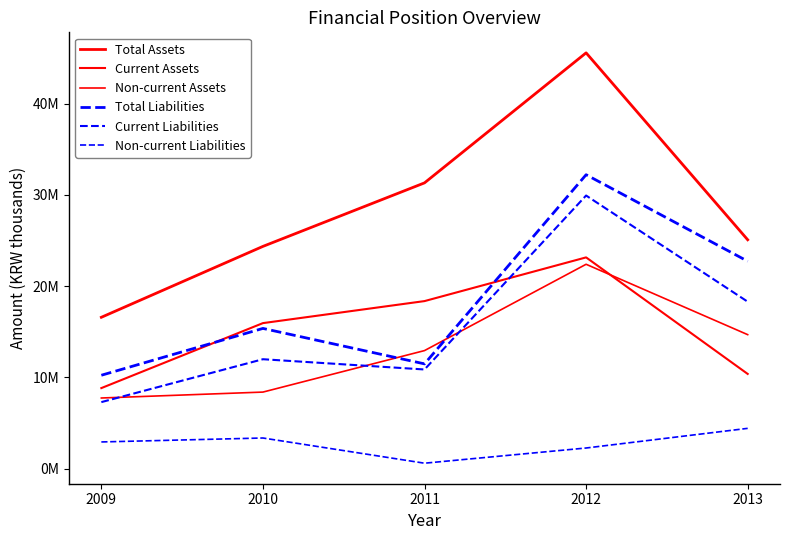

True or false: Total Assets and Current Liabilities cross at least once.

False